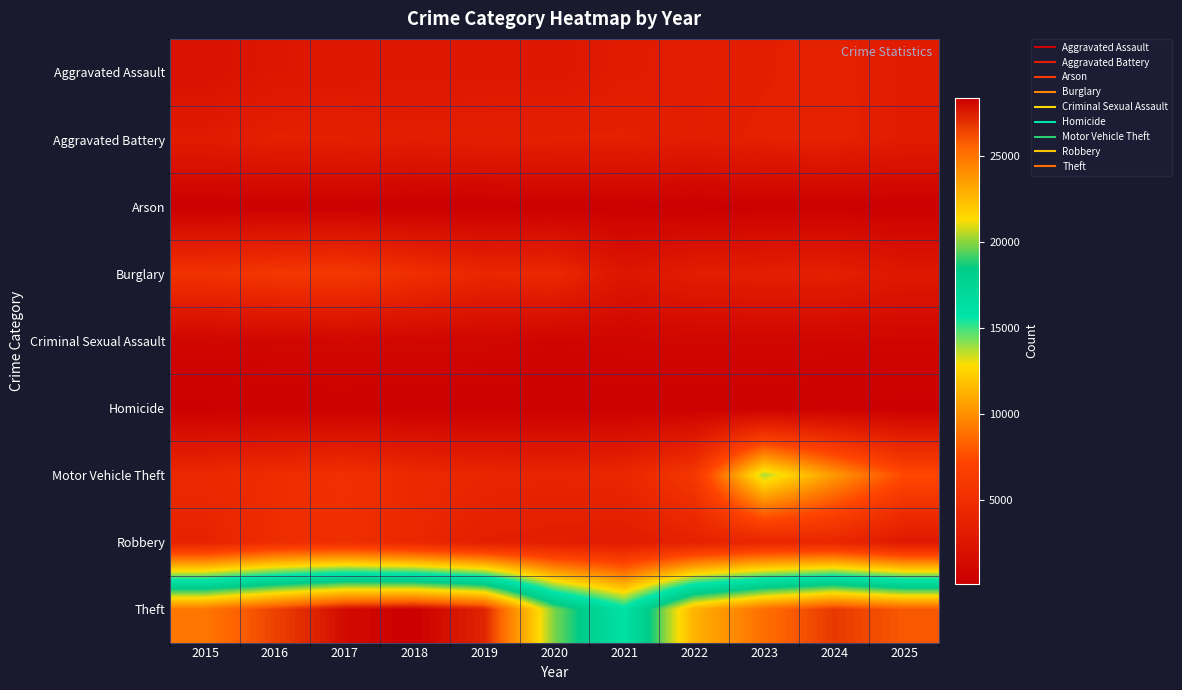

Rank the series by their maximum value, from highest to lowest.

Theft, Motor Vehicle Theft, Burglary, Robbery, Aggravated Battery, Aggravated Assault, Criminal Sexual Assault, Homicide, Arson